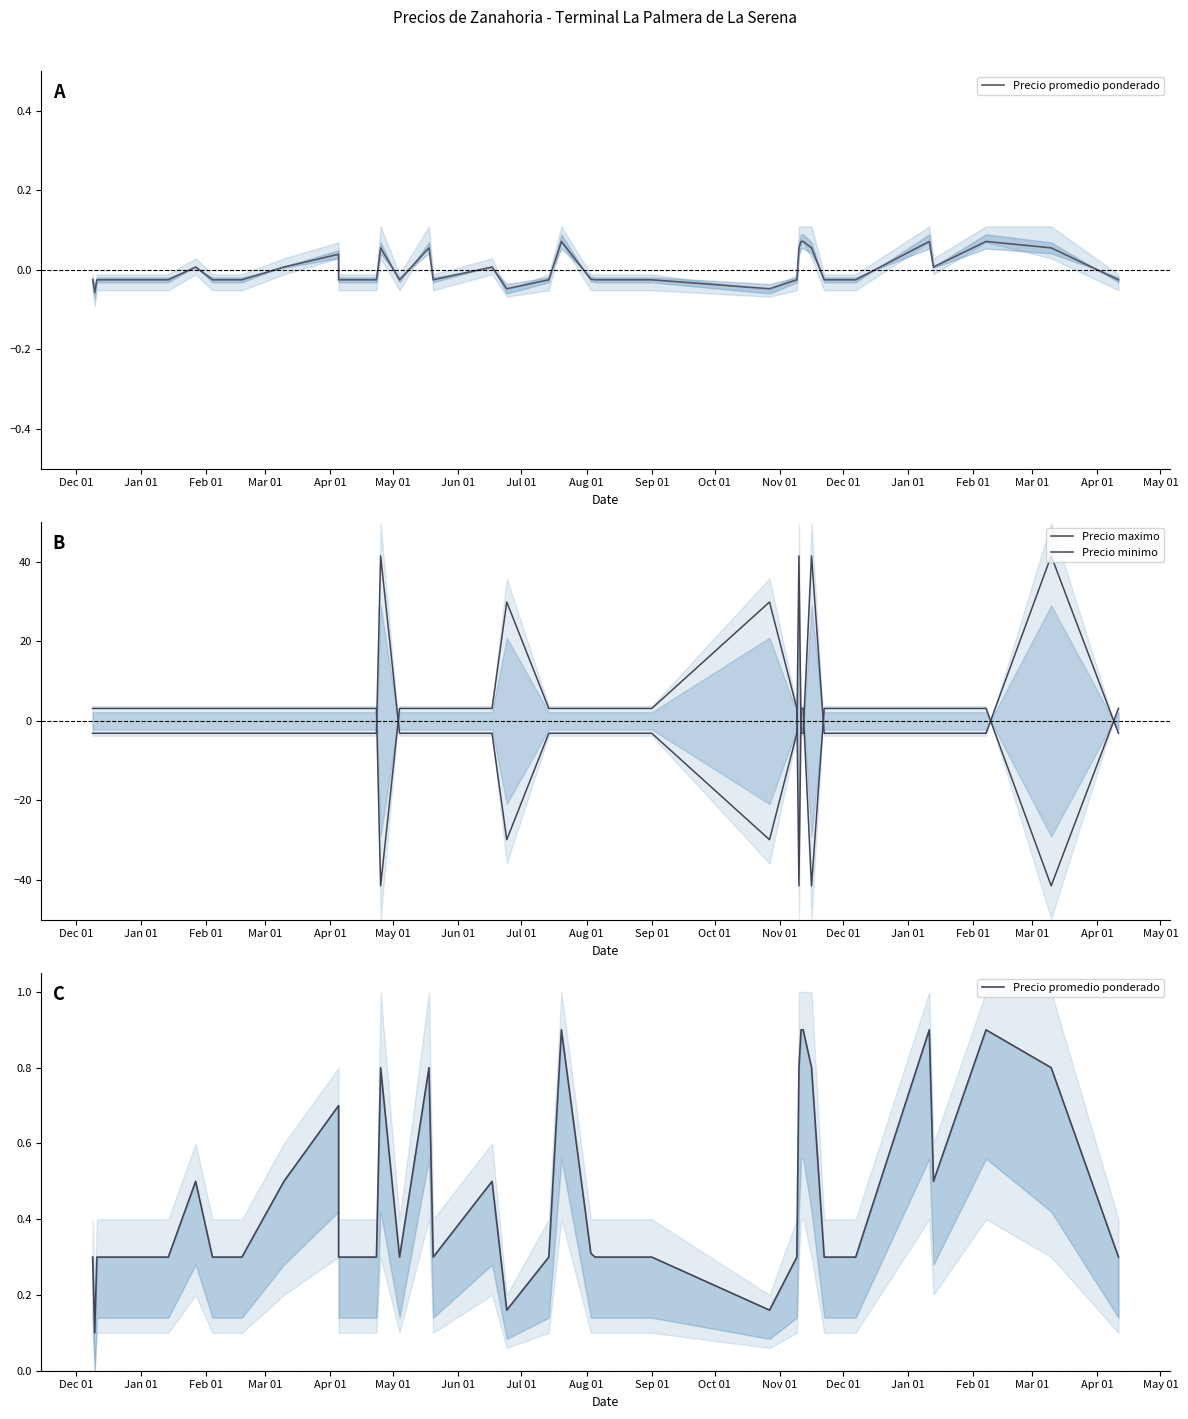

How many times do Precio promedio ponderado and Precio maximo cross each other?

8